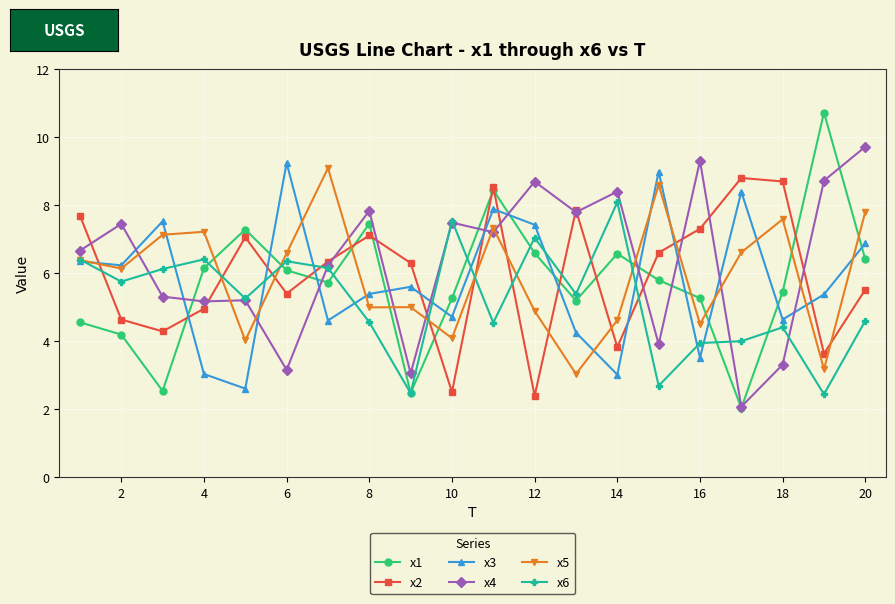

Which series has the largest total across all categories?

x4